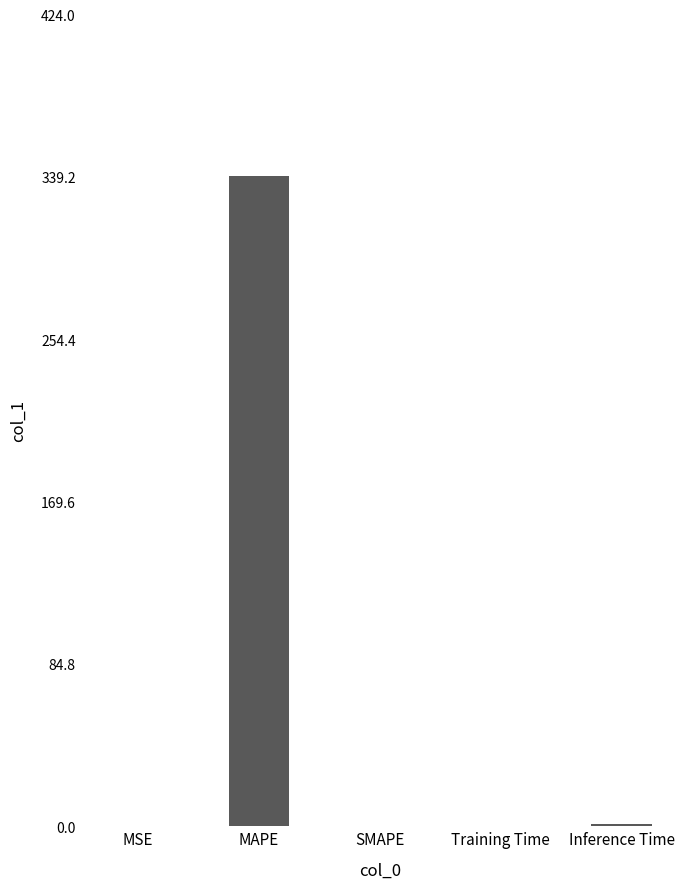

Are the bars horizontal?

No